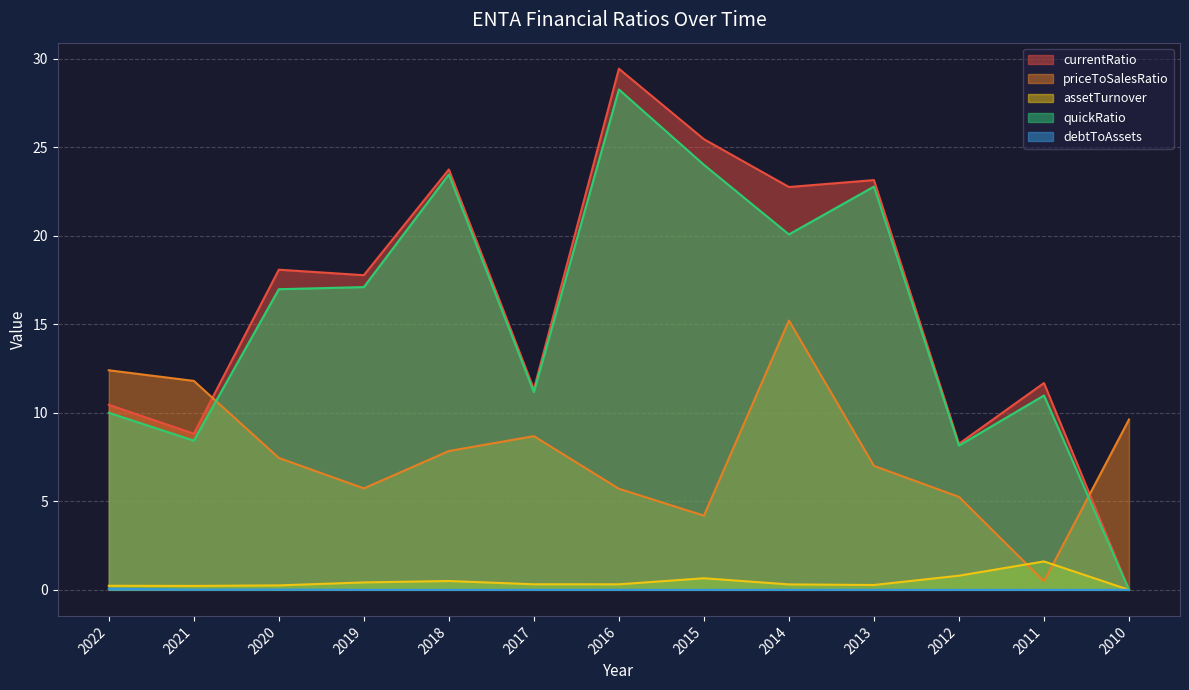

At how many categories does at least one series exceed 3?

13